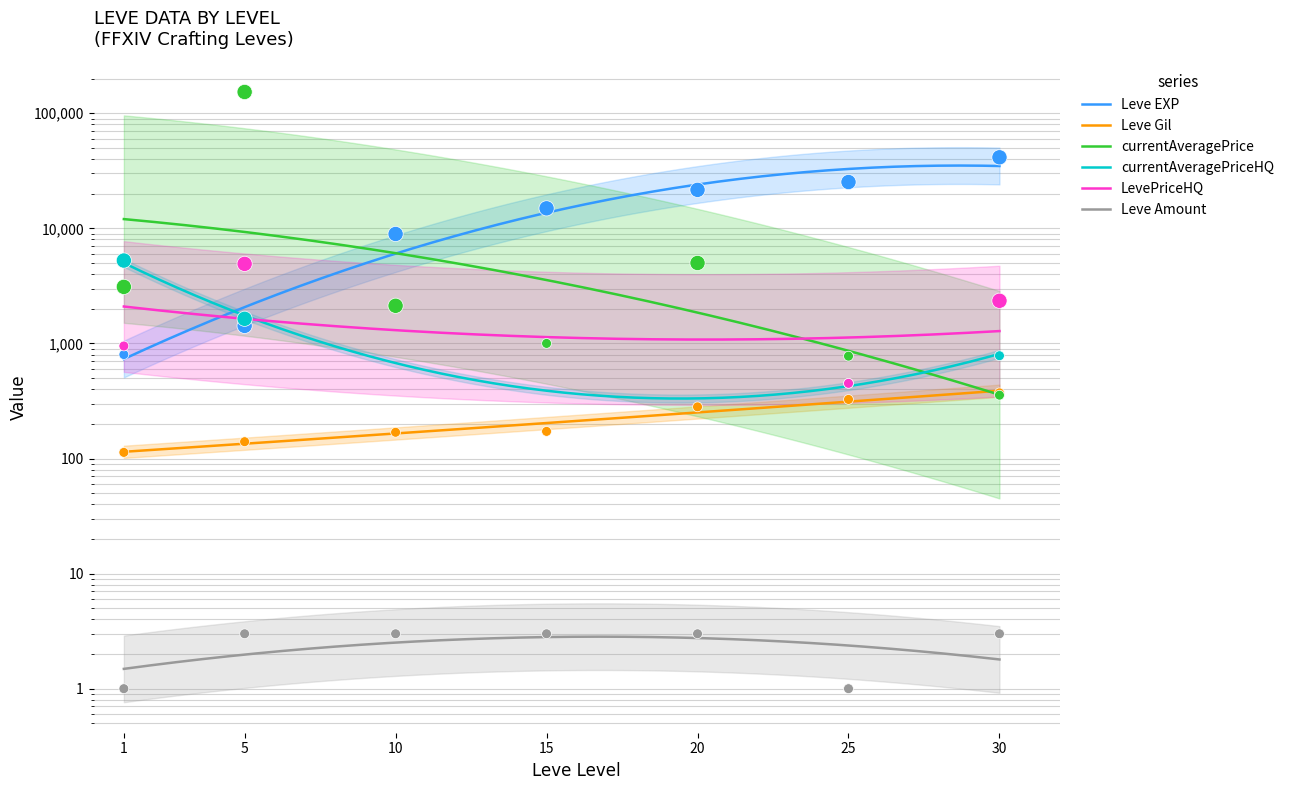

Which series has the largest Y range (max minus min)?

currentAveragePrice